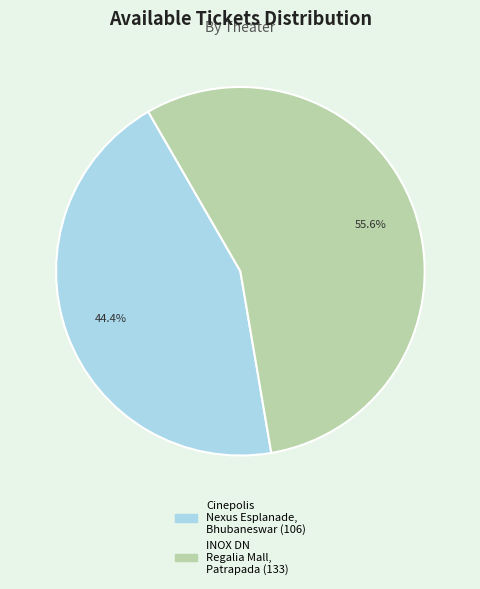

What is the total percentage of Cinepolis Nexus Esplanade, Bhubaneswar and INOX DN Regalia Mall, Patrapada?

100.0%